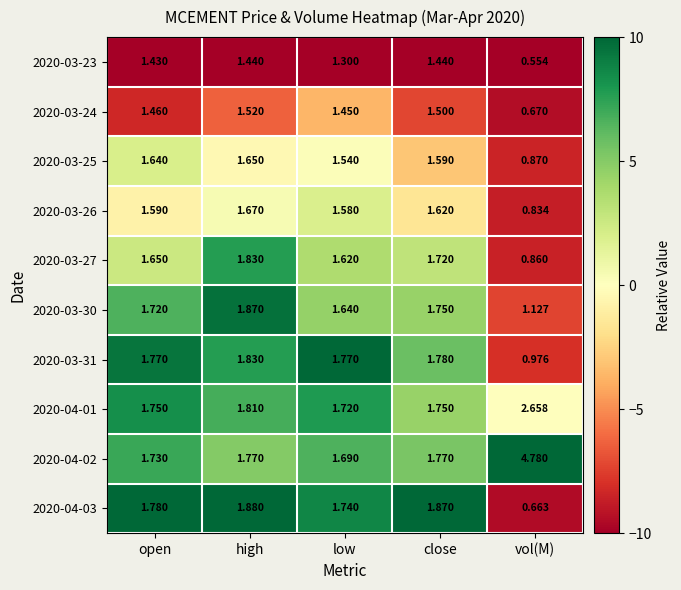

What is the spread (max minus min) of values at high?

0.4